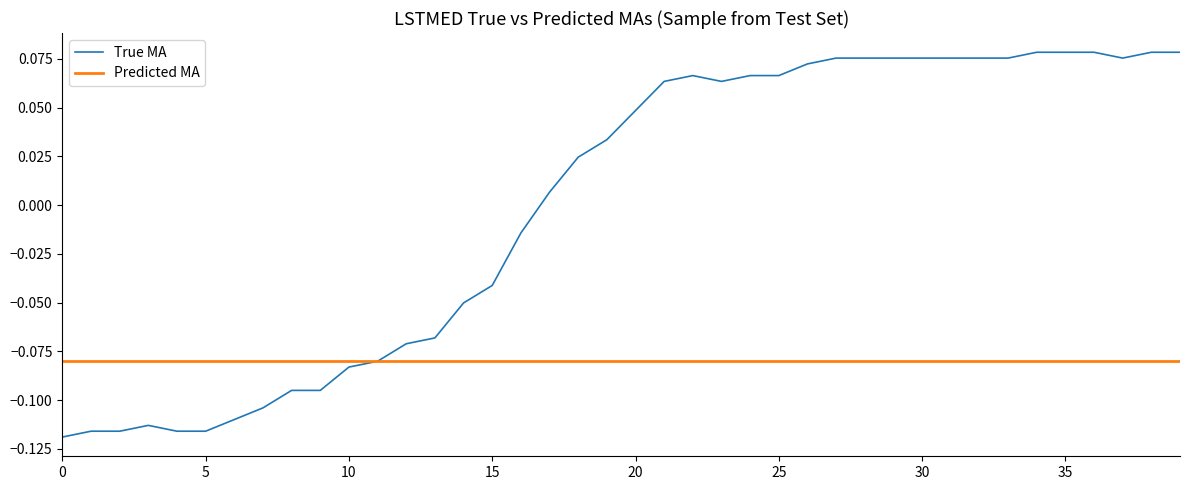

Rank the series by their average value, from lowest to highest.

Predicted MA, True MA